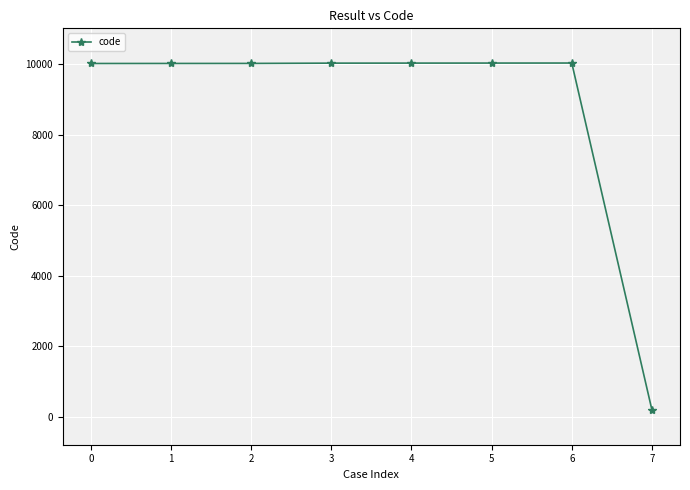

Is it true that the value at 3 is 10021?

True